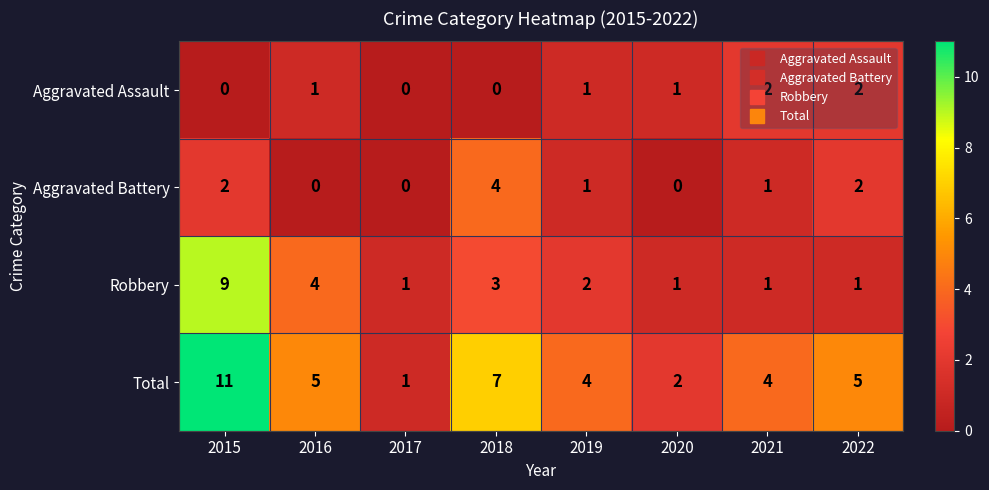

Which category has the highest value in the Total series?

2015